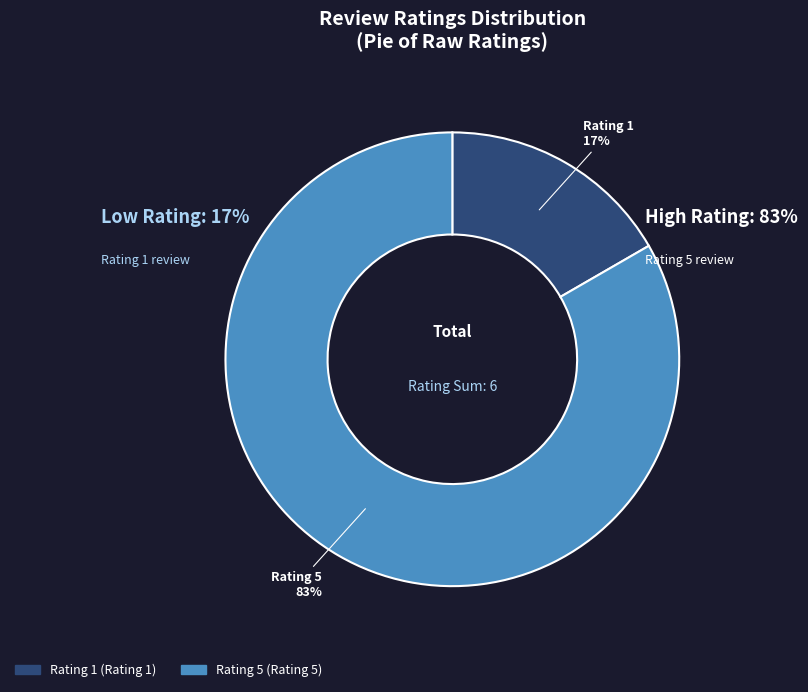

What percentage is NOT represented by Suka sekali Tq lazada Bagus kopernya?

16.7%